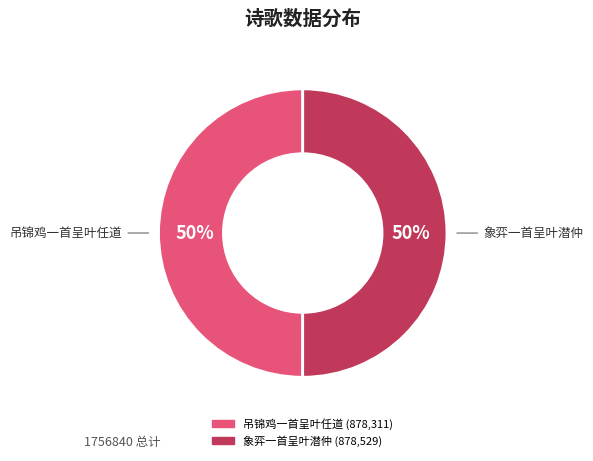

Do 象弈一首呈叶潜仲 and 吊锦鸡一首呈叶任道 together represent more than half of the pie?

Yes